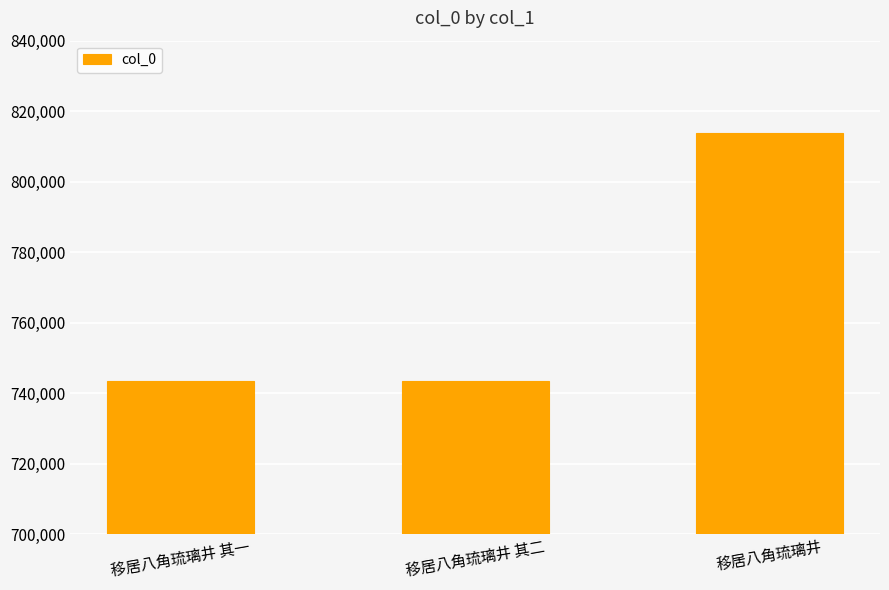

What position from the left is 移居八角琉璃井 其二?

2